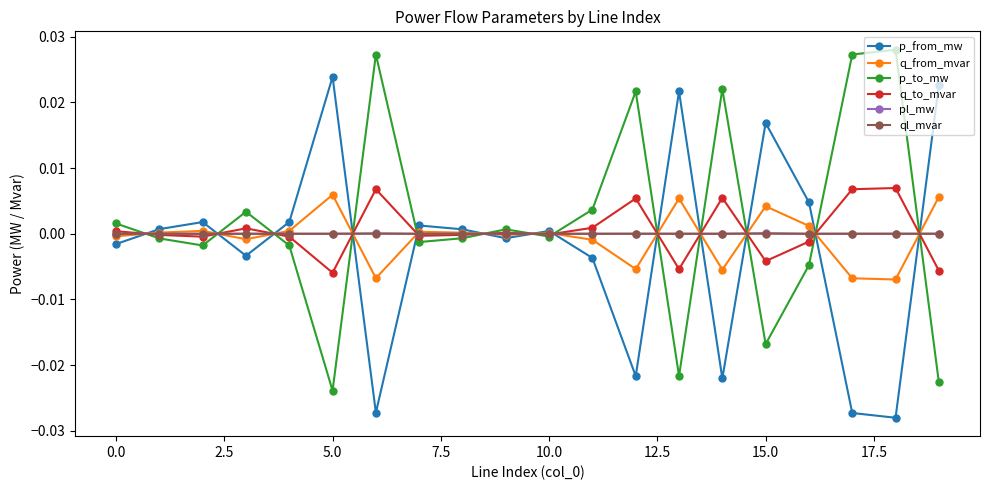

Count the number of data series in this chart.

6